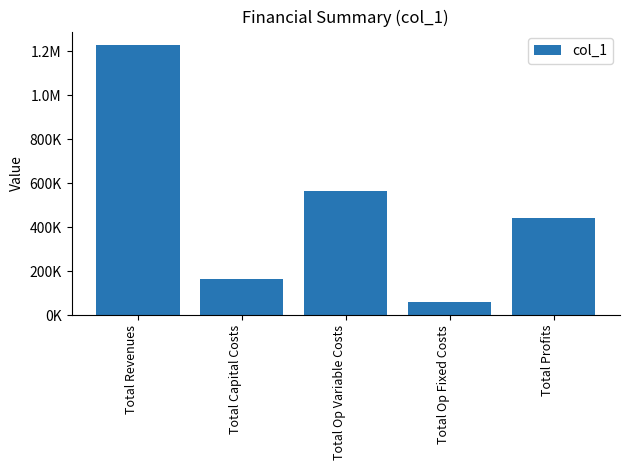

How many bars are there in total?

5